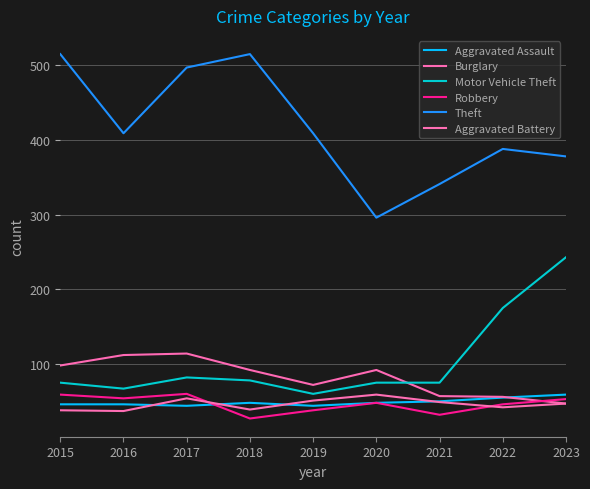

Does the chart have visible grid lines?

Yes